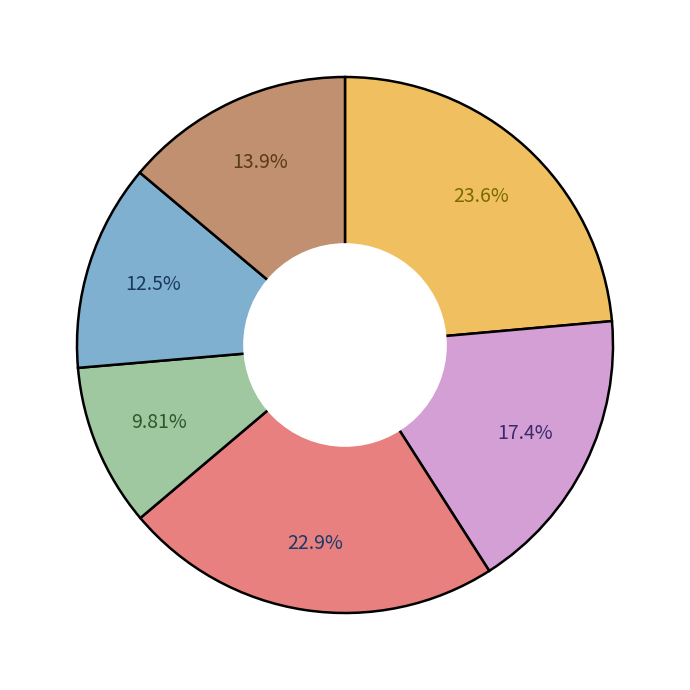

Is there any slice that represents more than half of the pie?

No